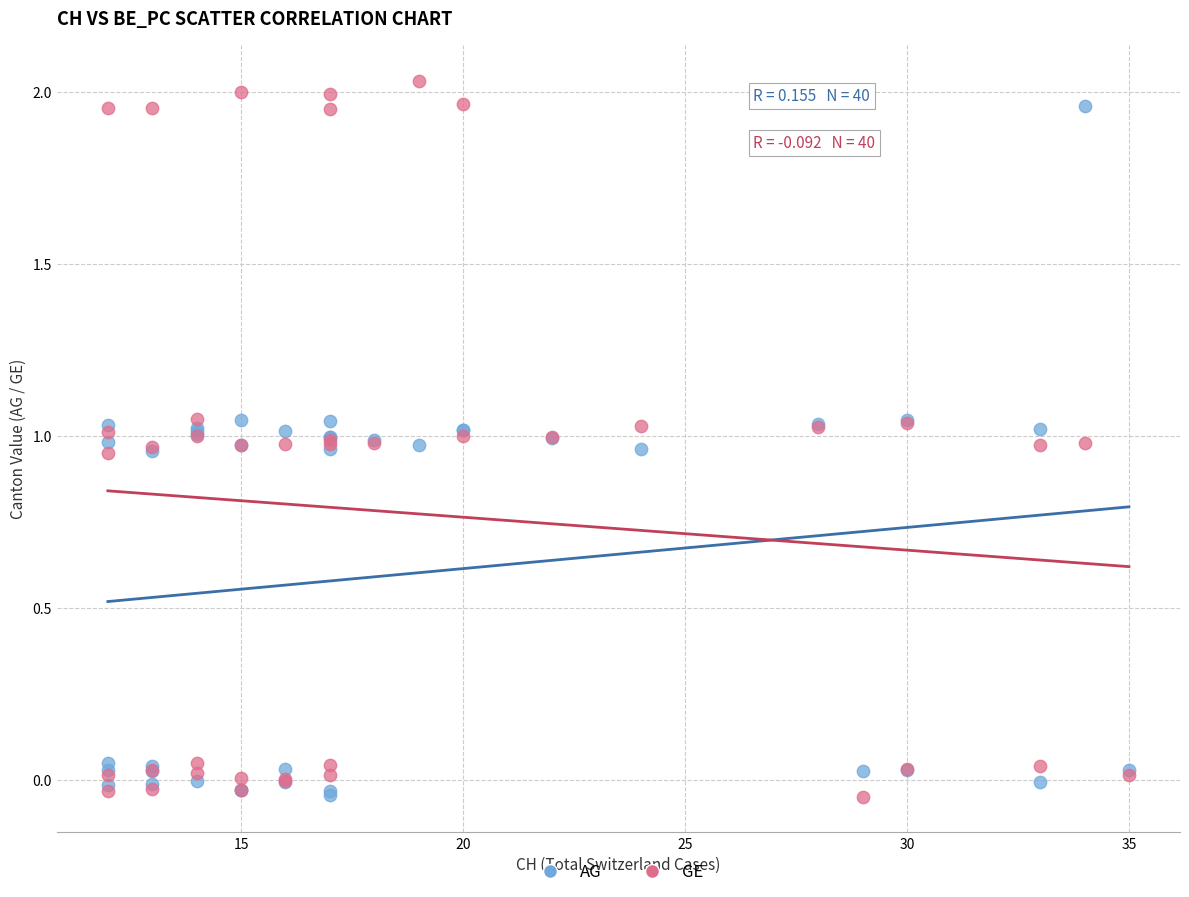

What is the X range (max minus min) for the scatter plot?

23.0